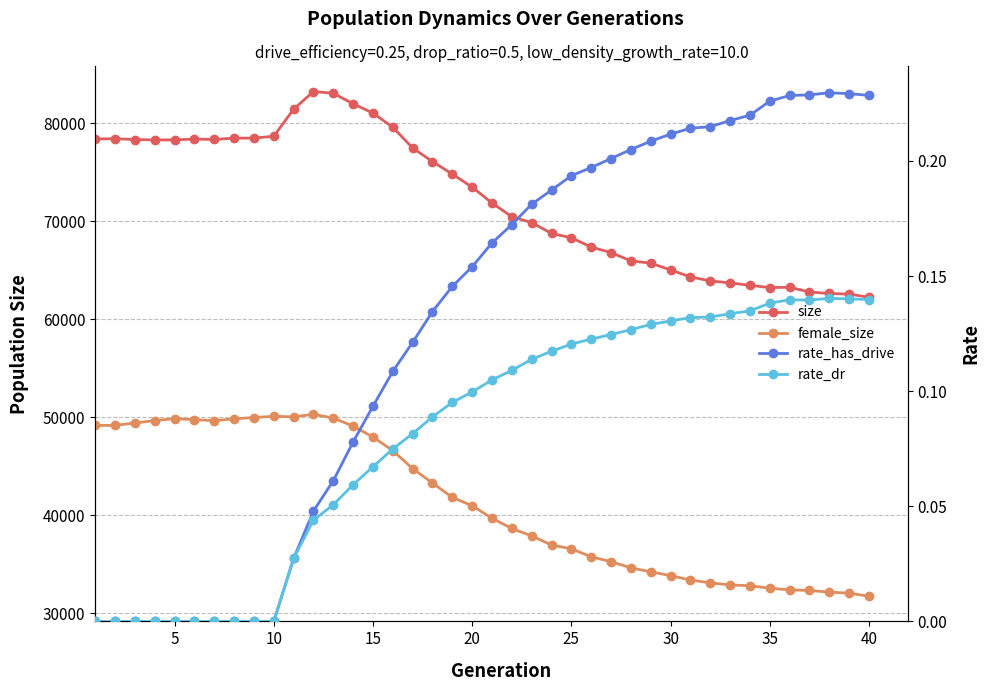

True or false: rate_dr has more than 1 points higher than both neighbors.

True